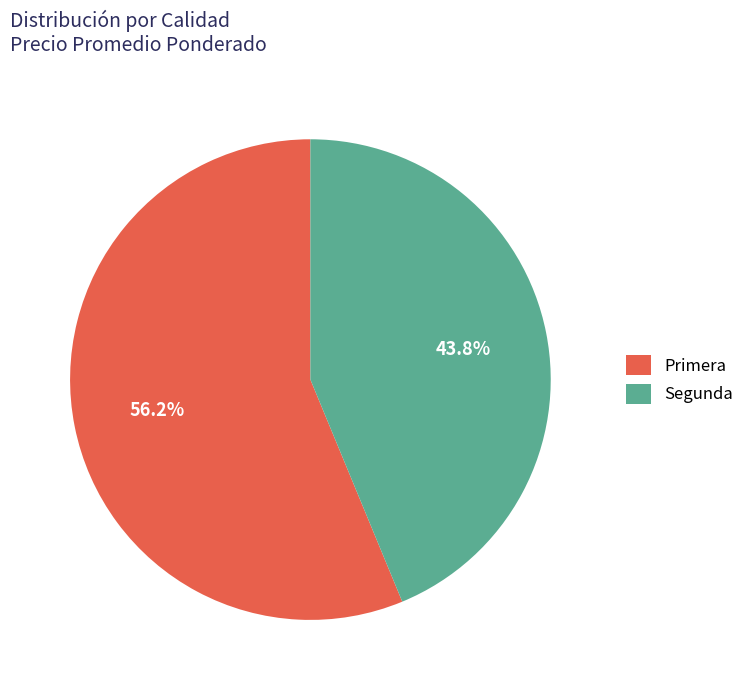

Combined, do Primera and Segunda account for over 50%?

Yes